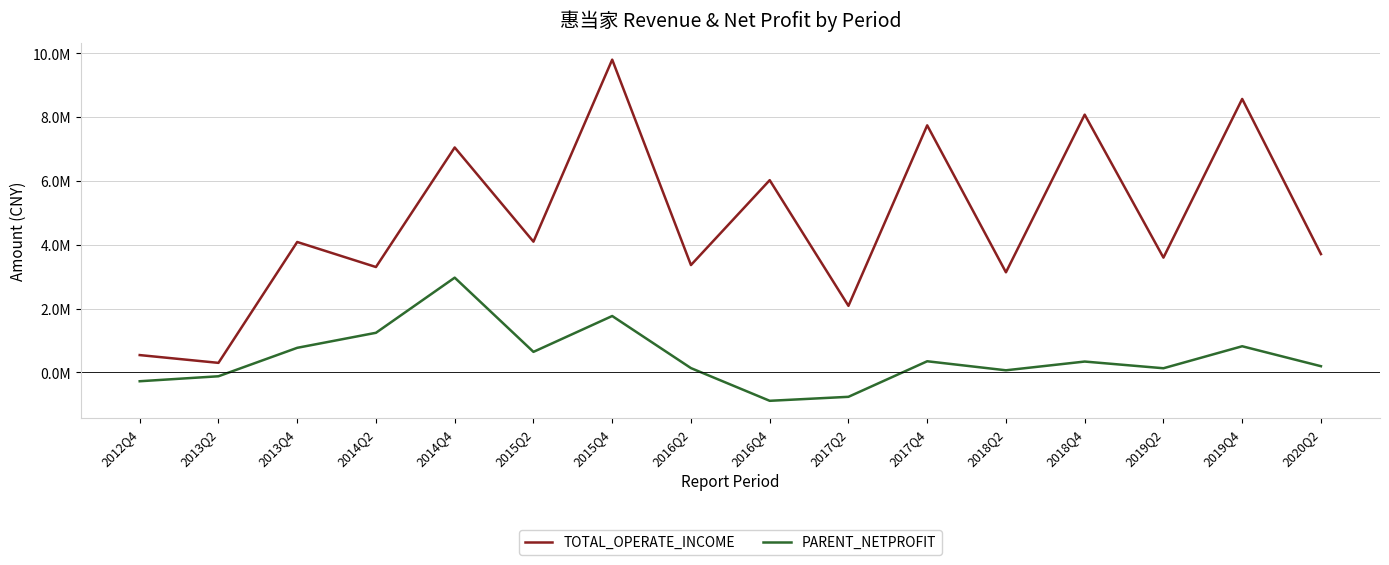

What is the approximate value of PARENT_NETPROFIT at 2018Q4?

336712.3